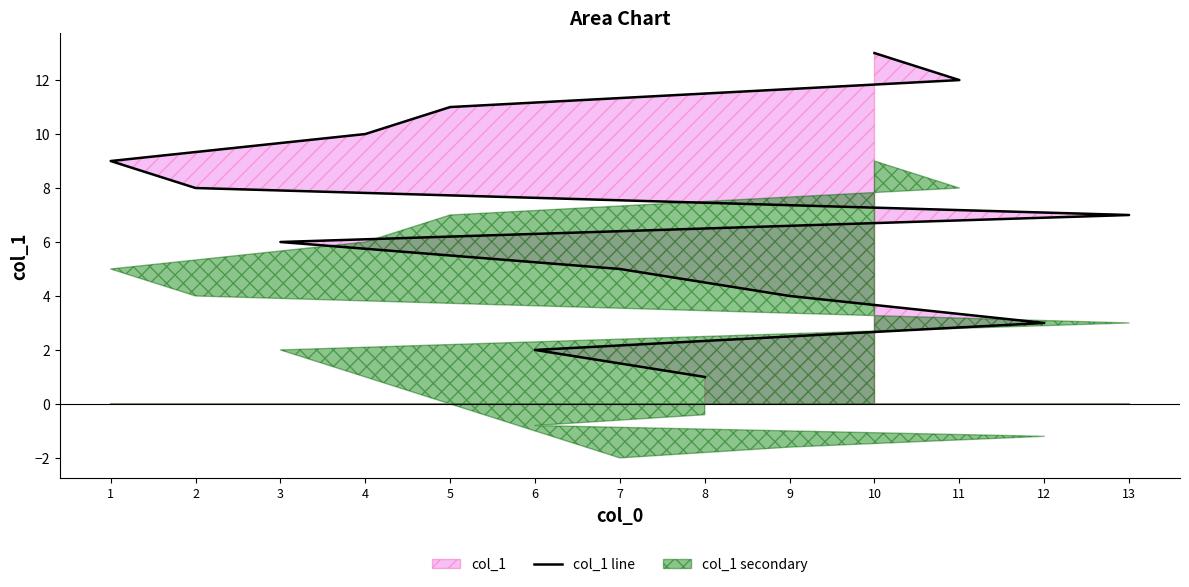

Count the number of categories in the chart.

13